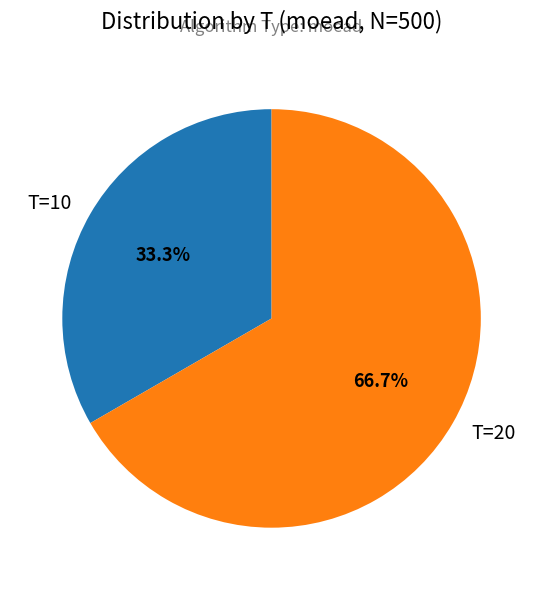

Which has a higher value, T=10 or T=20?

T=20